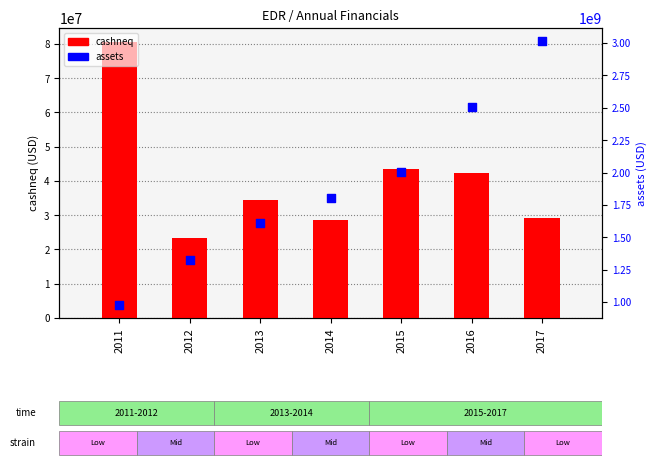

Which series has the largest Y range (max minus min)?

assets